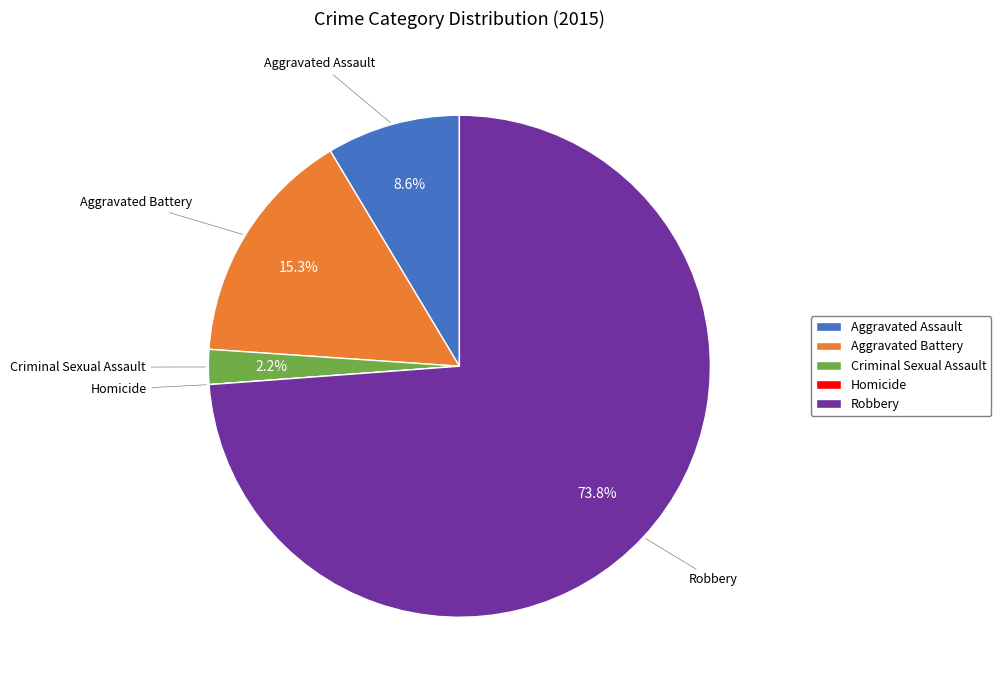

To the nearest percent, what percentage of the pie is Robbery?

74%